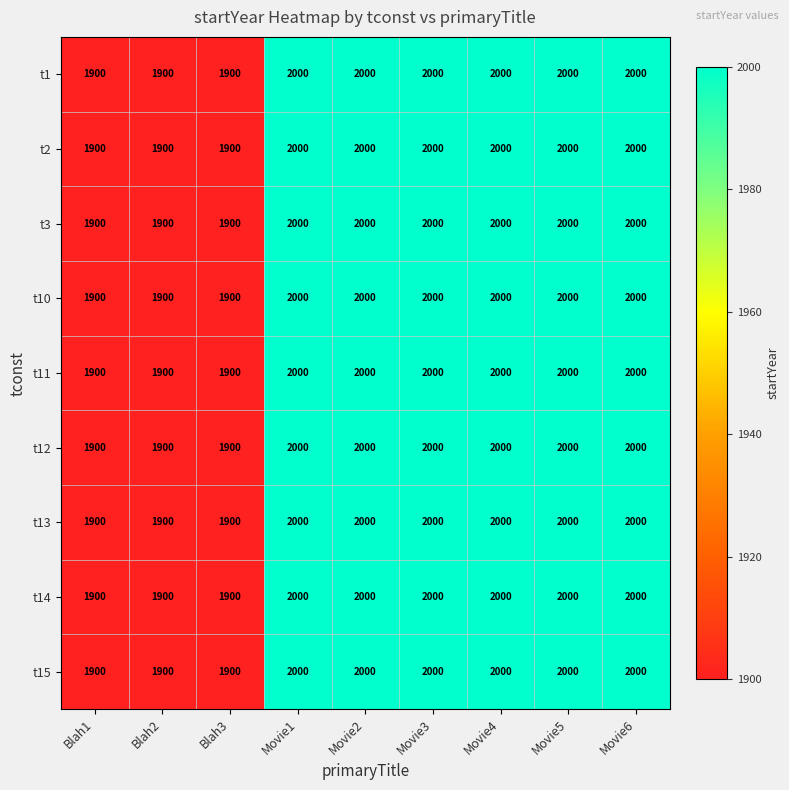

Count the t15 values in the range 1900 to 2000.

9